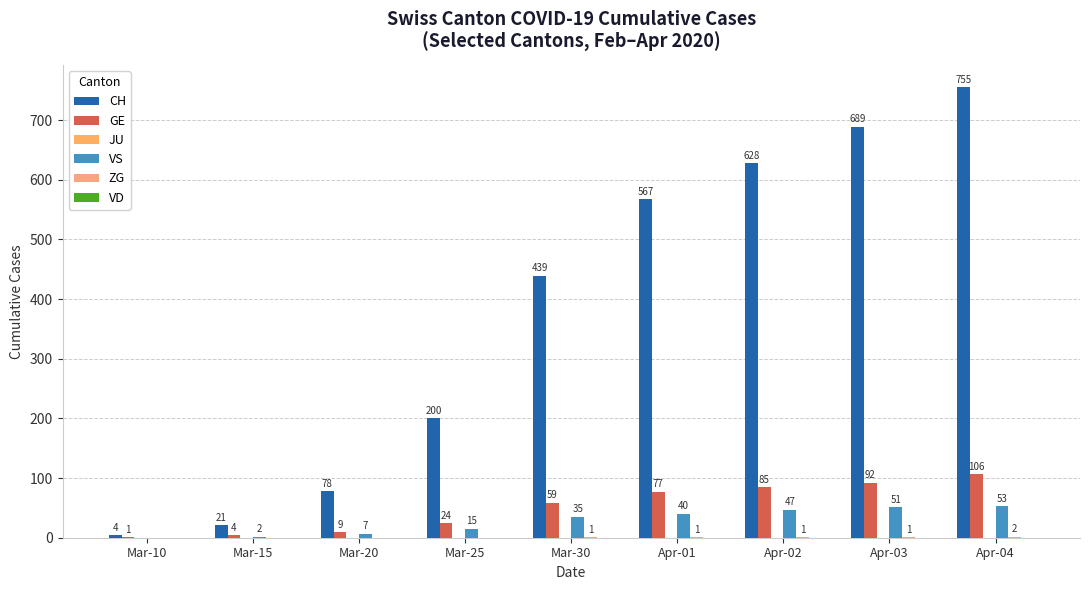

Reading left to right, what are all the values shown in this chart?

CH: Mar-10=4	Mar-15=21	Mar-20=78	Mar-25=200	Mar-30=439	Apr-01=567	Apr-02=628	Apr-03=689	Apr-04=755
GE: Mar-10=1	Mar-15=4	Mar-20=9	Mar-25=24	Mar-30=59	Apr-01=77	Apr-02=85	Apr-03=92	Apr-04=106
JU: Mar-10=0	Mar-15=0	Mar-20=0	Mar-25=0	Mar-30=0	Apr-01=0	Apr-02=0	Apr-03=0	Apr-04=0
VS: Mar-10=0	Mar-15=2	Mar-20=7	Mar-25=15	Mar-30=35	Apr-01=40	Apr-02=47	Apr-03=51	Apr-04=53
ZG: Mar-10=0	Mar-15=0	Mar-20=0	Mar-25=0	Mar-30=1	Apr-01=1	Apr-02=1	Apr-03=1	Apr-04=2
VD: Mar-10=0	Mar-15=0	Mar-20=0	Mar-25=0	Mar-30=0	Apr-01=0	Apr-02=0	Apr-03=0	Apr-04=0